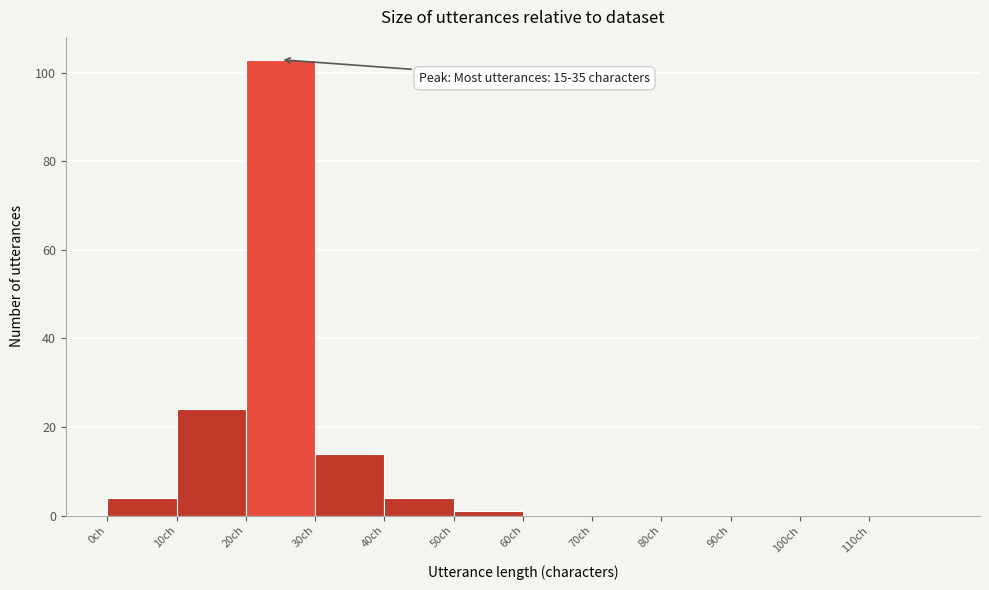

Which range on the x-axis has the tallest bar?

20 to 30